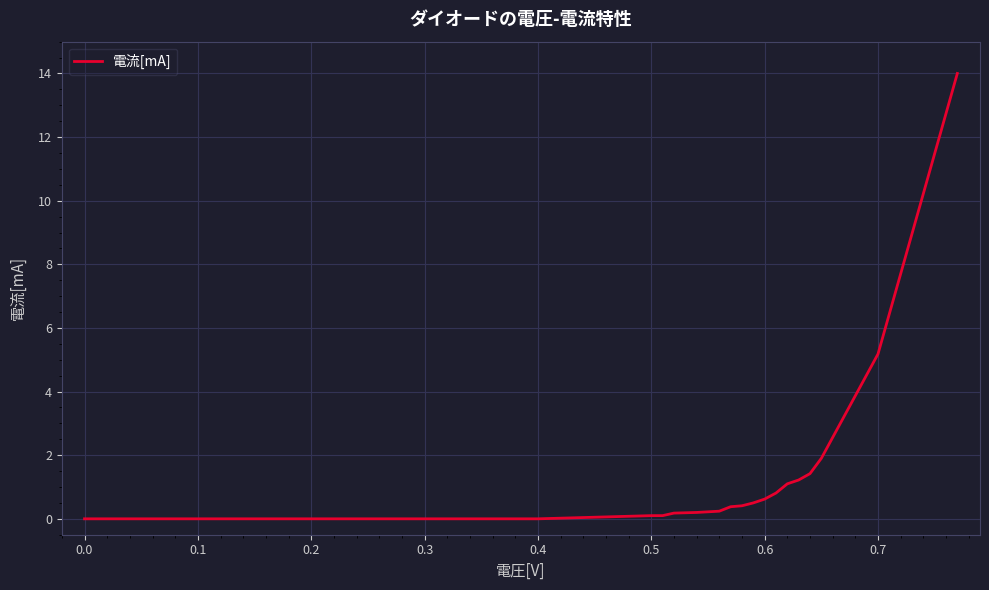

Count the number of data series in this chart.

1